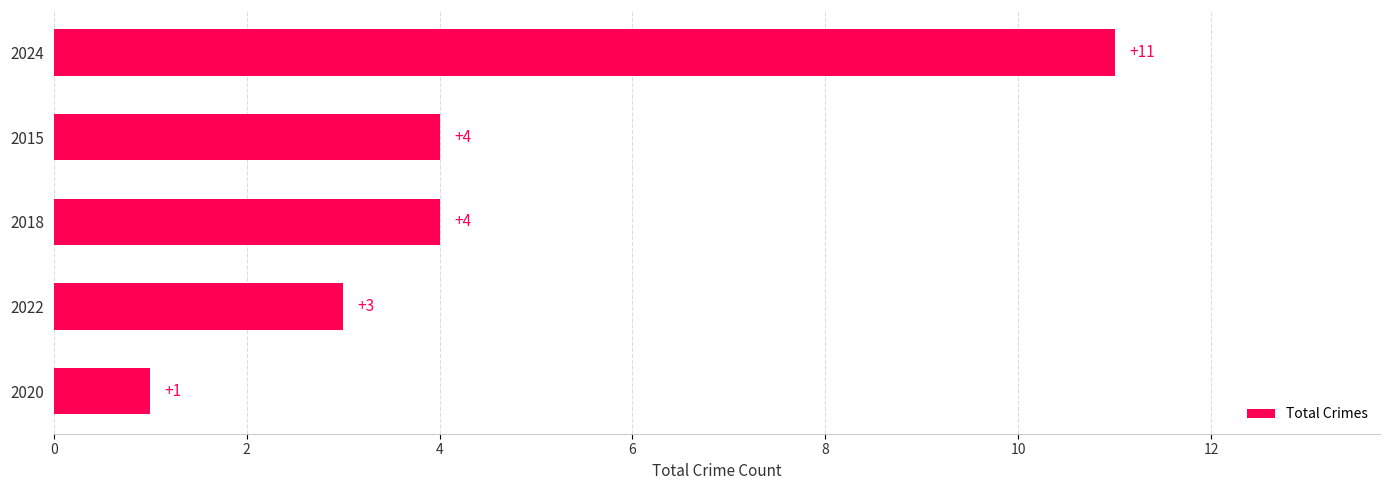

True or false: the data shows 1 at 2020.

True